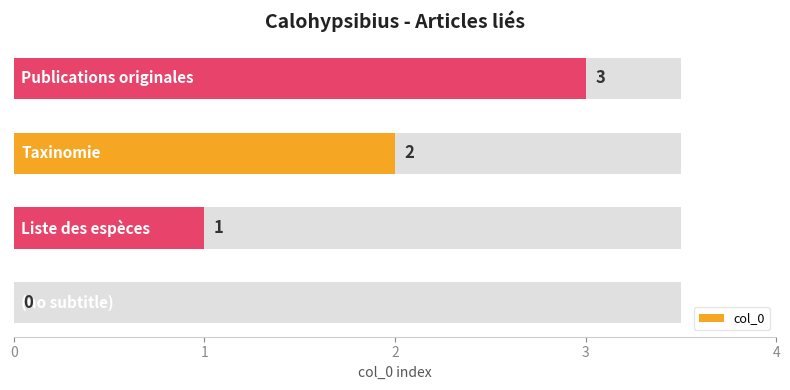

Which has a higher value, 1 or 3?

3